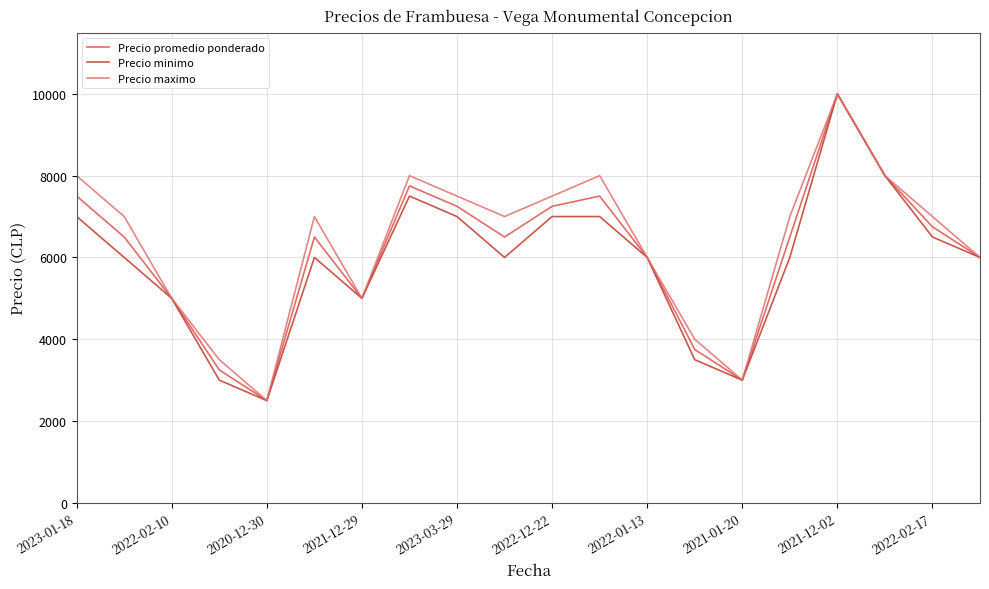

What is the lowest value of the Precio promedio ponderado series?

2500